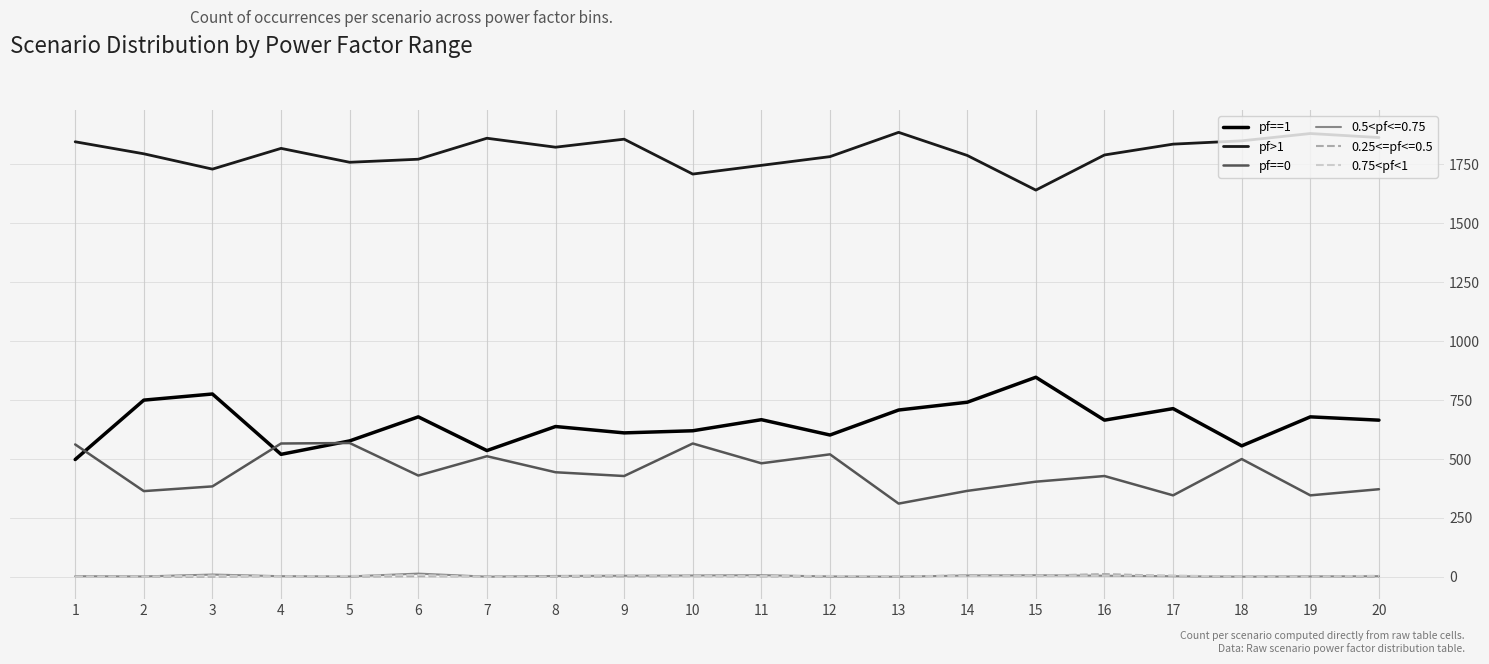

True or false: 0.75<pf<1 and pf==1 cross at least once.

False